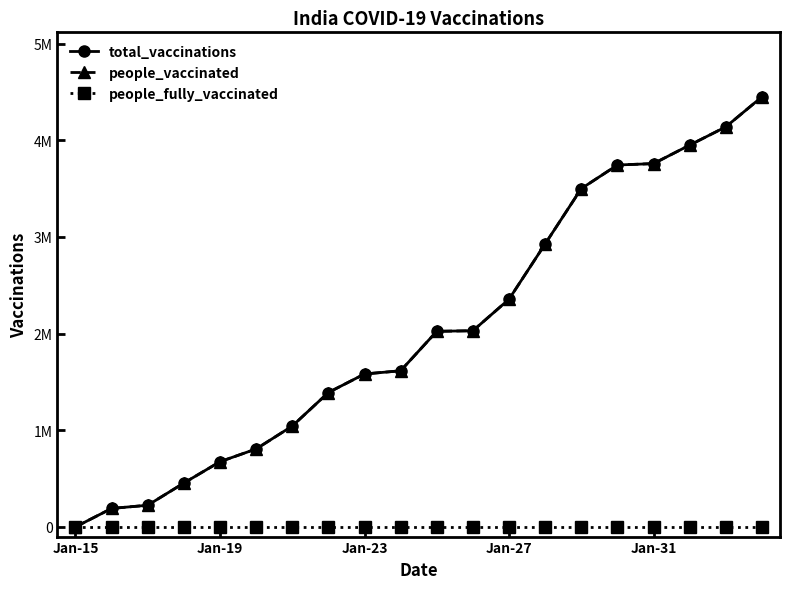

Does the chart have visible grid lines?

No